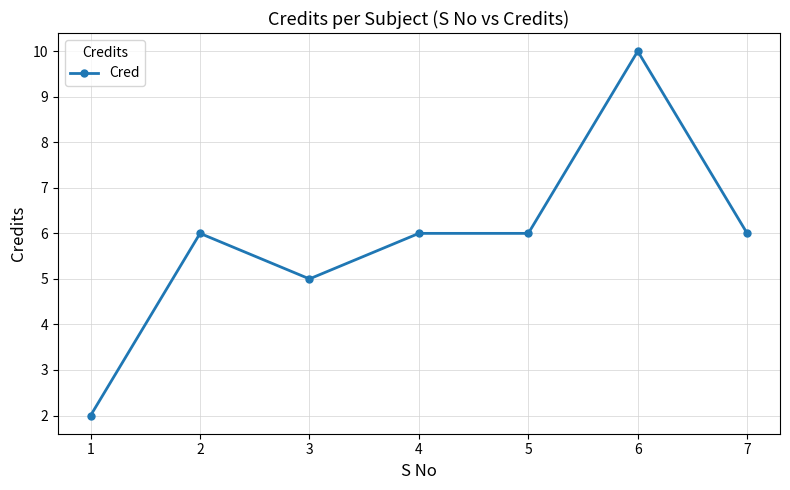

The value at 1 is 3. True or false?

False